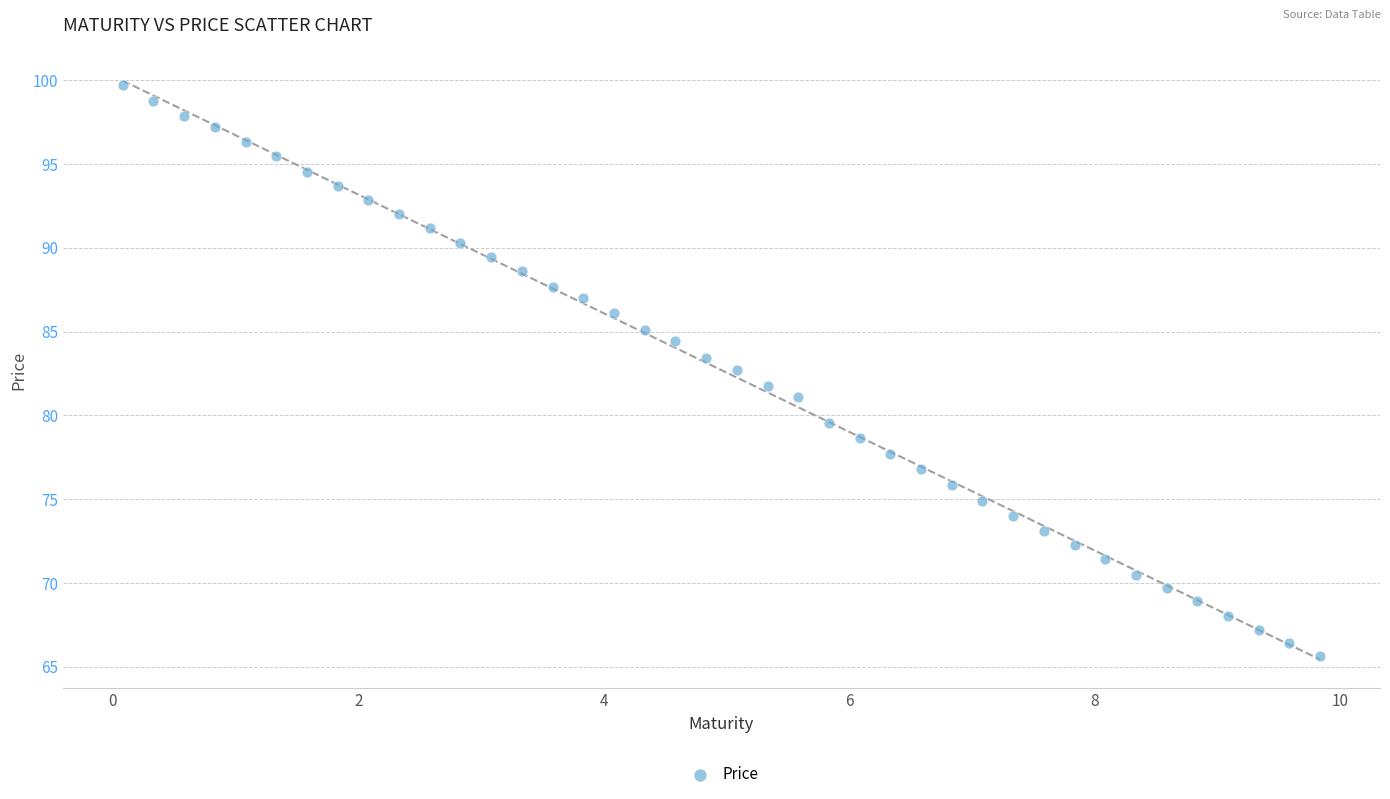

What is the range of X values (max minus min)?

9.7